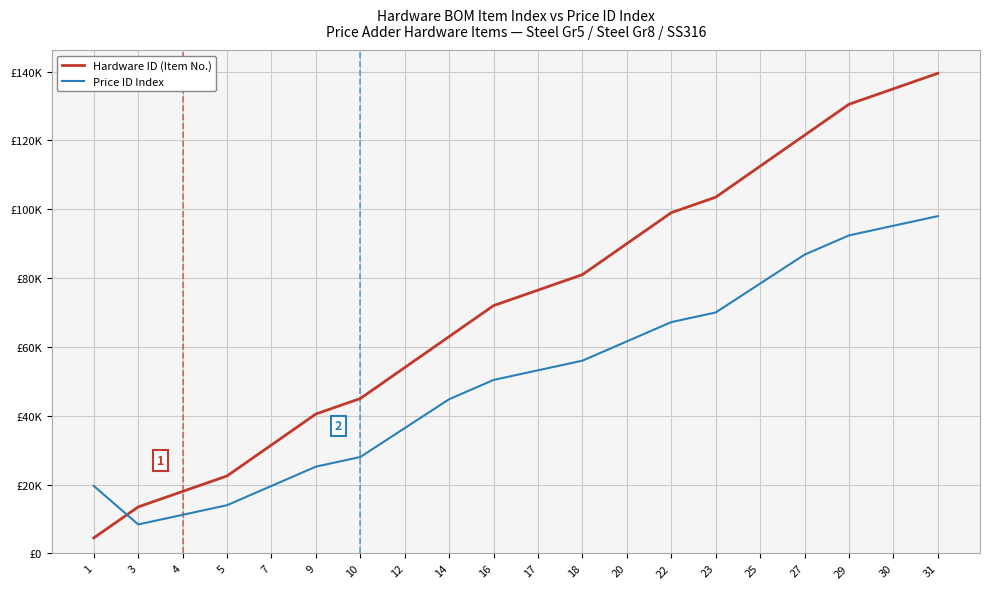

Does the chart have visible grid lines?

Yes